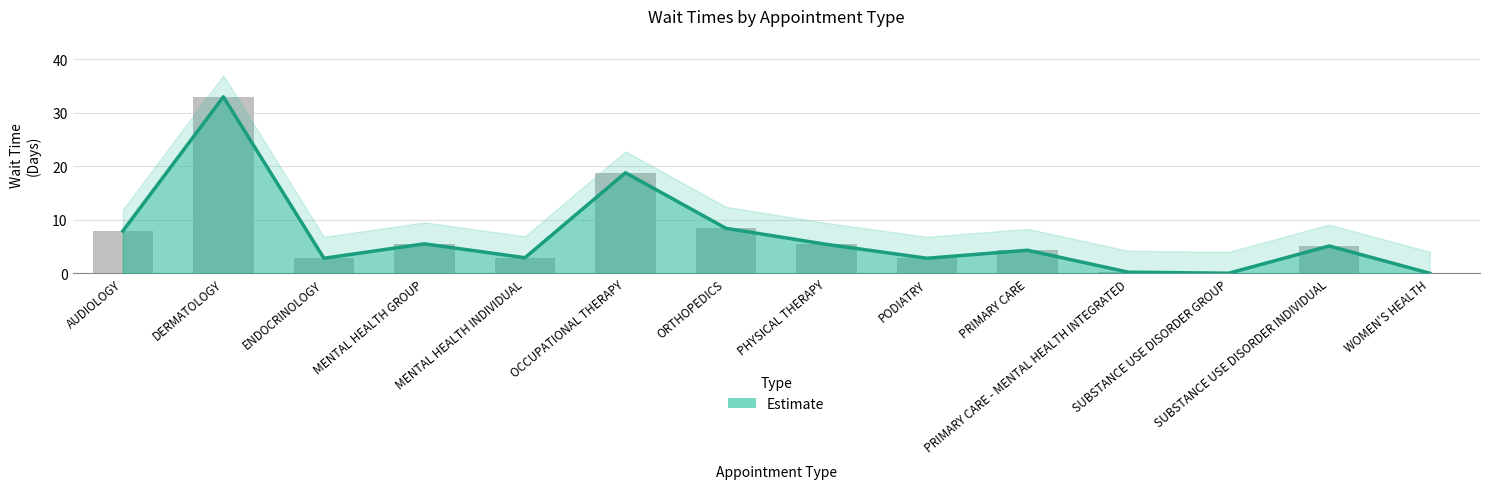

How many values exceed 5?

7